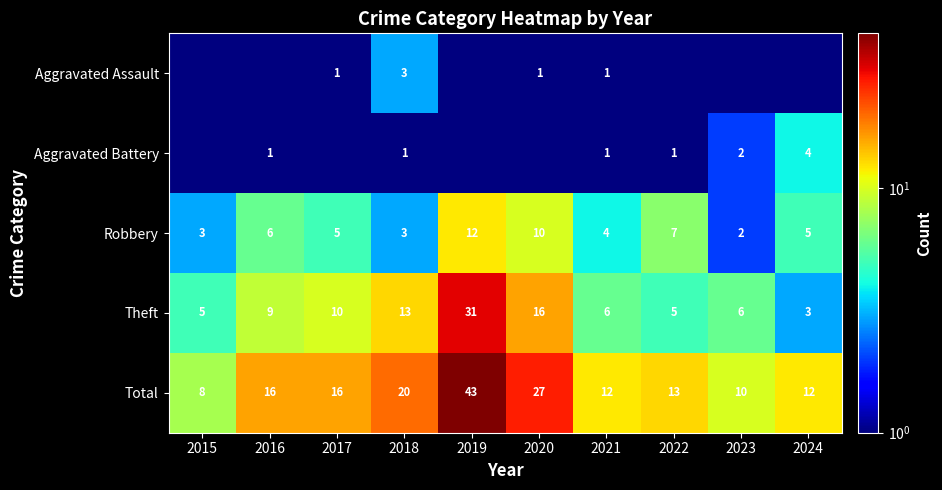

True or false: Total has a value of 22.7 at 2016.

False